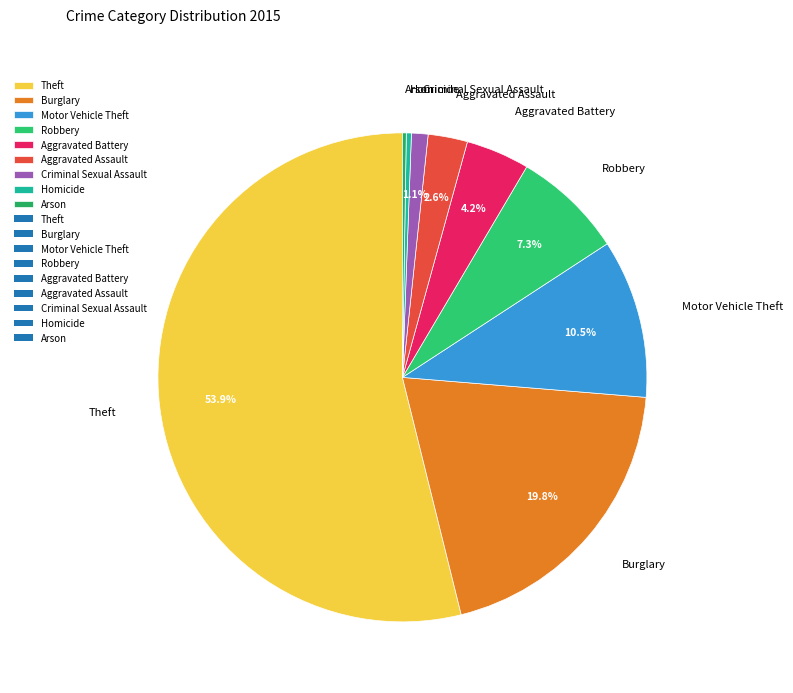

What is the largest slice in the pie chart?

Theft